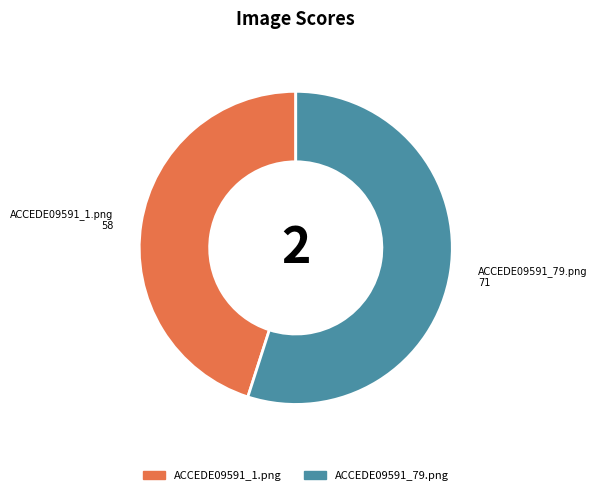

What is the largest slice in the pie chart?

ACCEDE09591_79.png